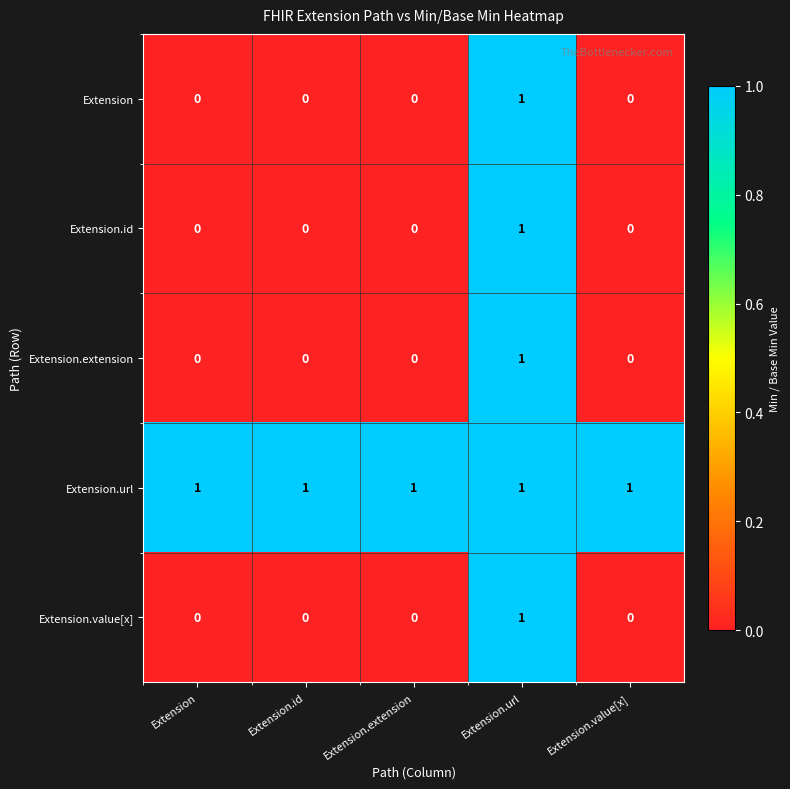

At which label does Extension reach its peak?

Extension.url